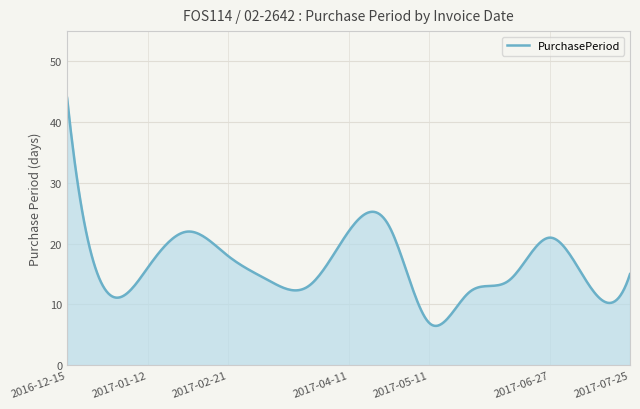

What is the smallest value displayed?

6.5